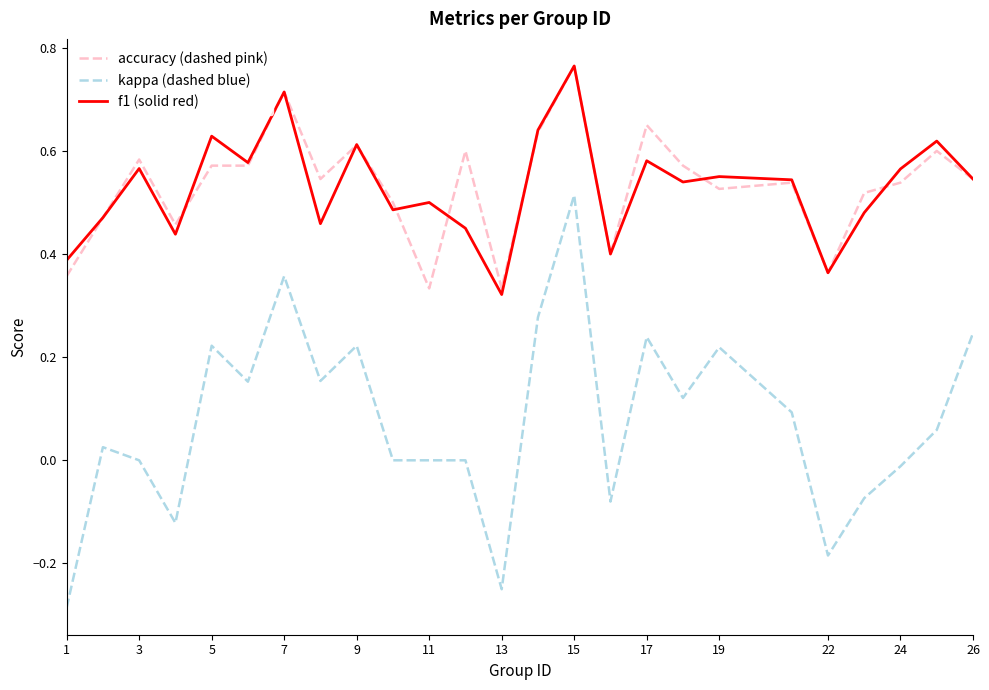

Which series has the largest range (max minus min)?

kappa (dashed blue)